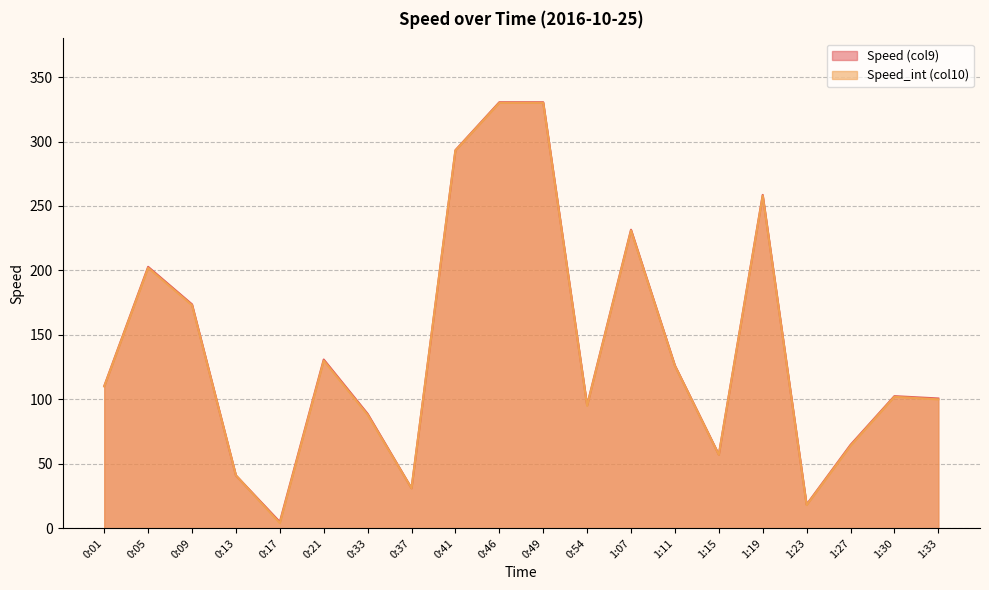

How many data points in Speed_int (col10) are above 110?

9